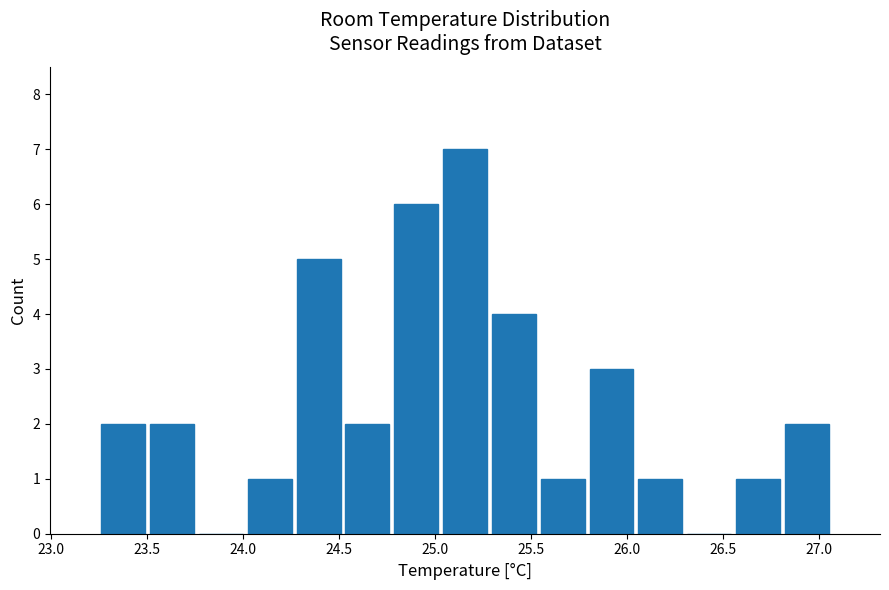

Reading left to right, list every bar in this chart as the range it spans on the x-axis followed by its height. Neither the bar edges nor the heights are printed on the chart, so give them approximately, as read against the axes.

23.25 to 23.50: 2
23.50 to 23.75: 2
23.75 to 24.00: 0
24.00 to 24.25: 1
24.25 to 24.50: 5
24.50 to 24.80: 2
24.80 to 25.05: 6
25.05 to 25.30: 7
25.30 to 25.55: 4
25.55 to 25.80: 1
25.80 to 26.05: 3
26.05 to 26.30: 1
26.30 to 26.55: 0
26.55 to 26.80: 1
26.80 to 27.05: 2